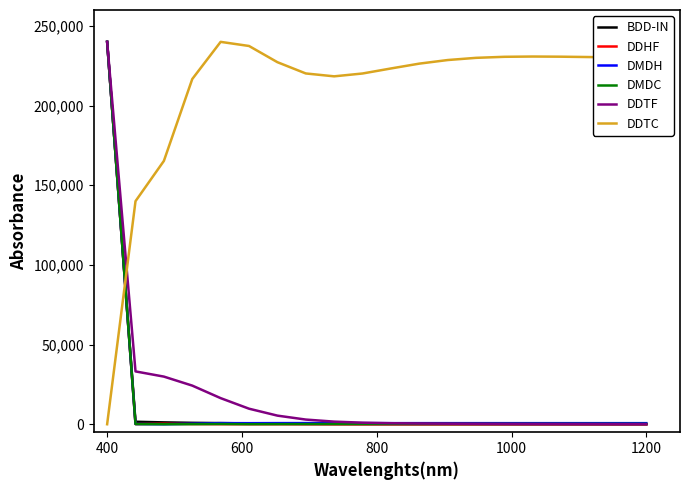

True or false: DDTC and DDHF cross at least once.

True